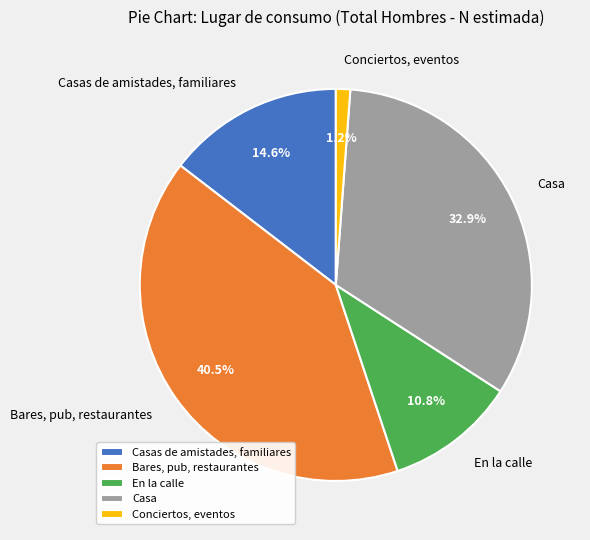

Is it true that En la calle is 4% of the pie?

False